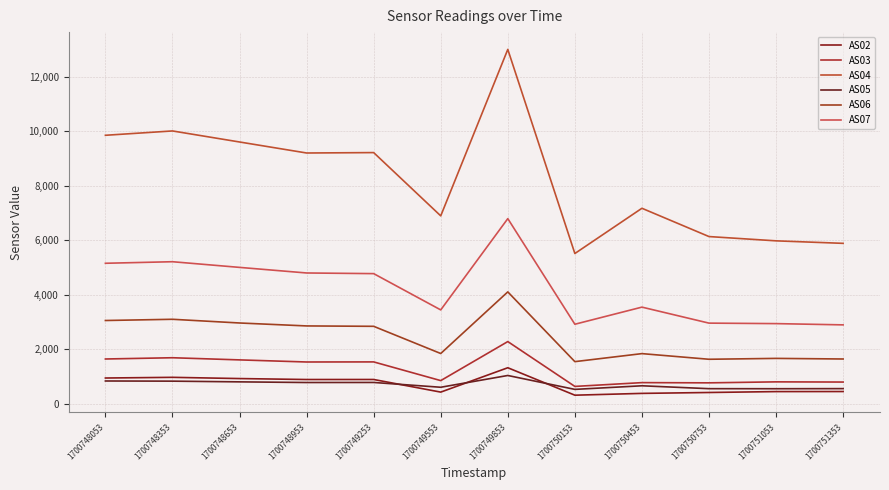

Does the chart have visible grid lines?

Yes